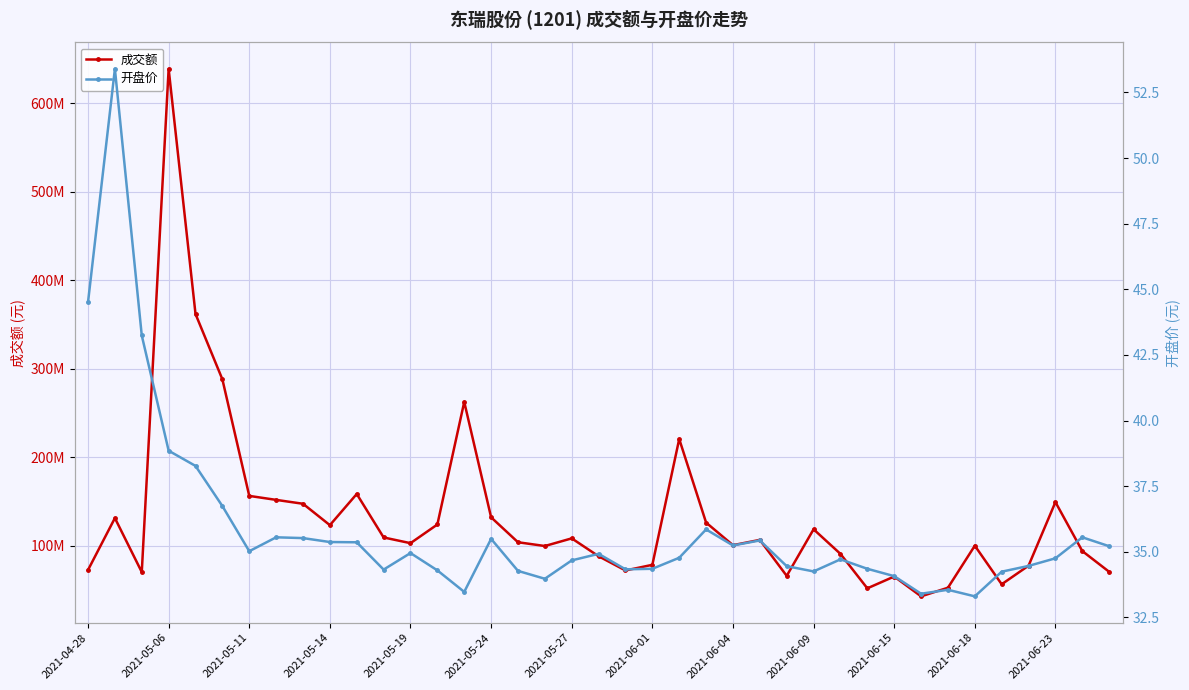

Between 30 and 35, which is larger?

35